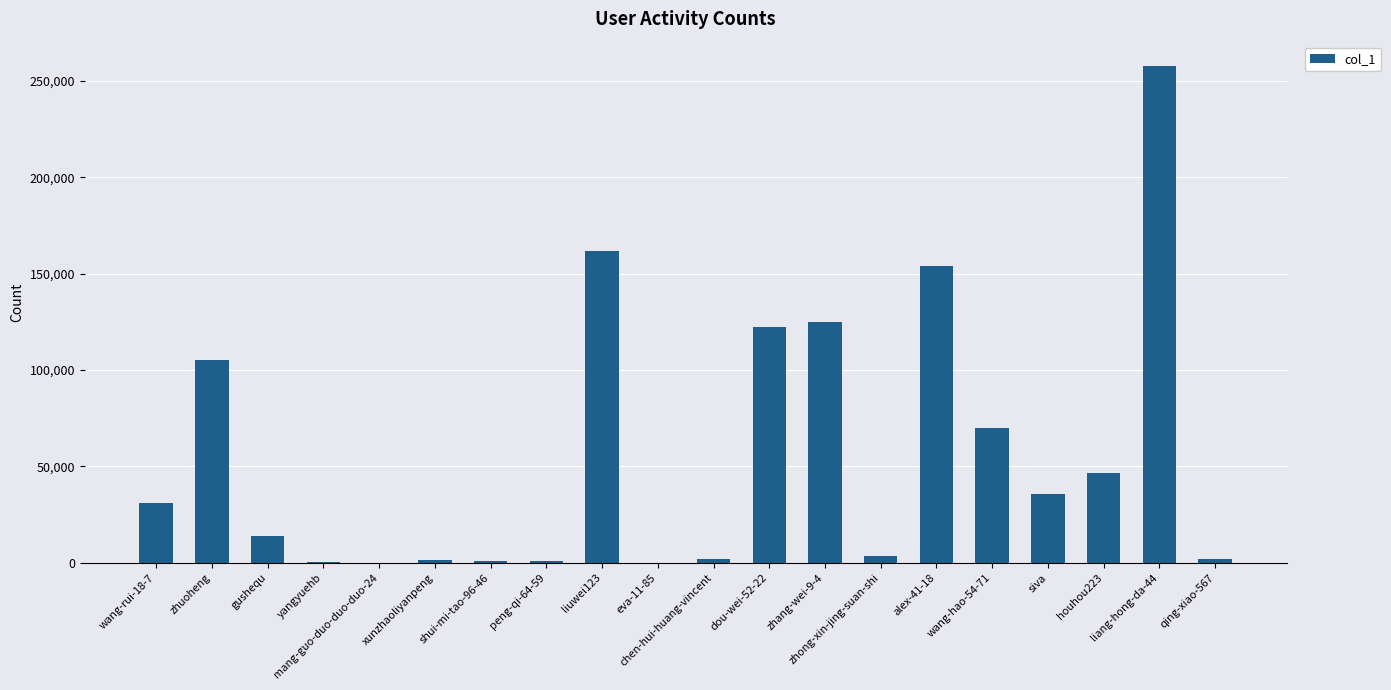

How many series are shown in this chart?

1